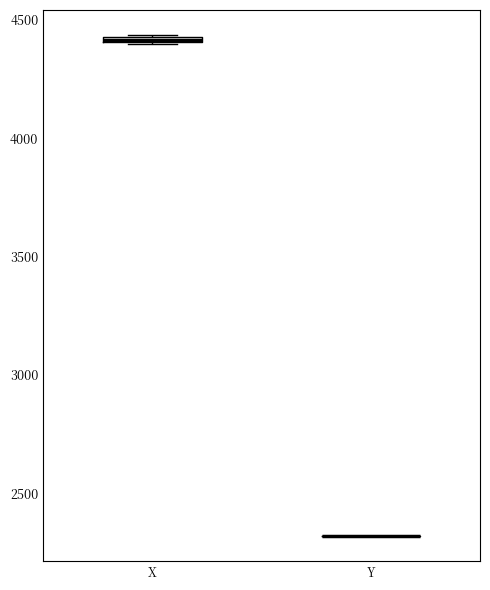

Where is the upper edge of the box for X on the y-axis? The values are not printed on the chart, so give them approximately, as read against the axis.

4450